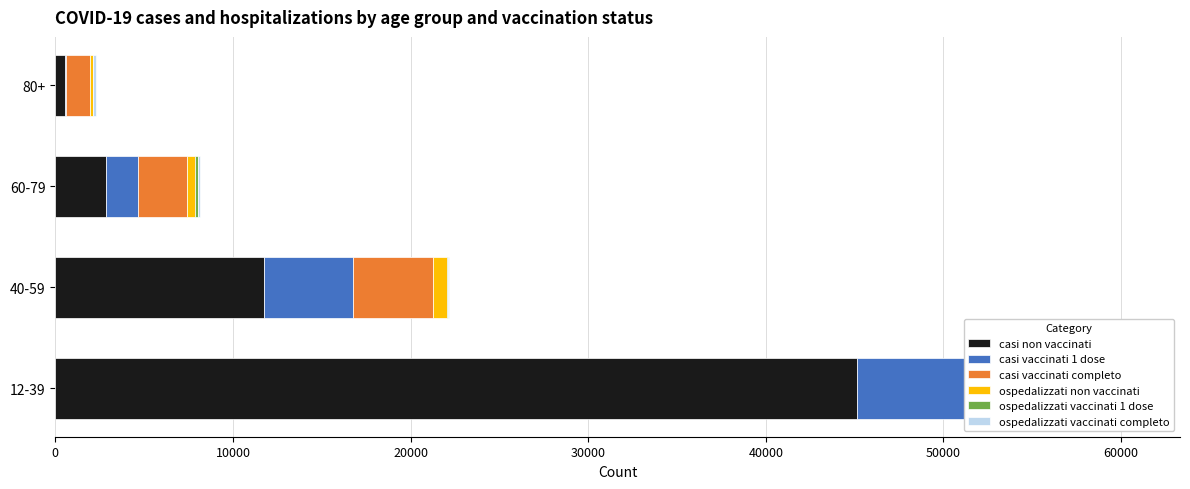

The ospedalizzati vaccinati completo series shows 26 at 12-39. True or false?

True